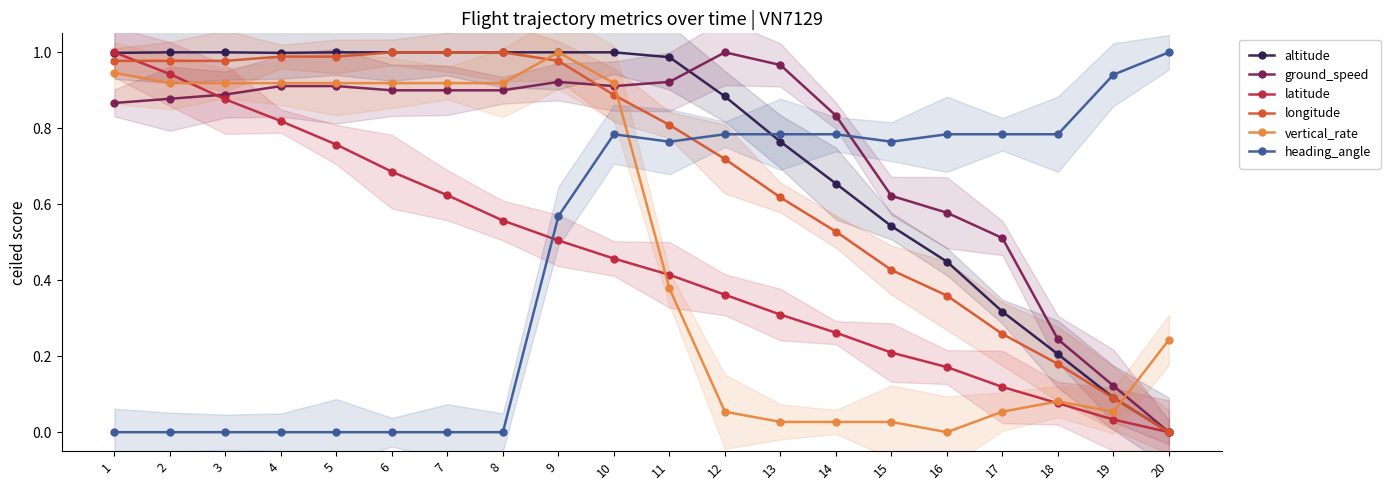

What is the total value across all series at 14?

3.1